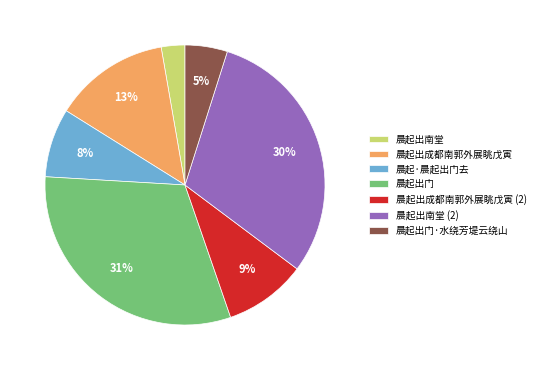

Which slice is the largest?

晨起出门